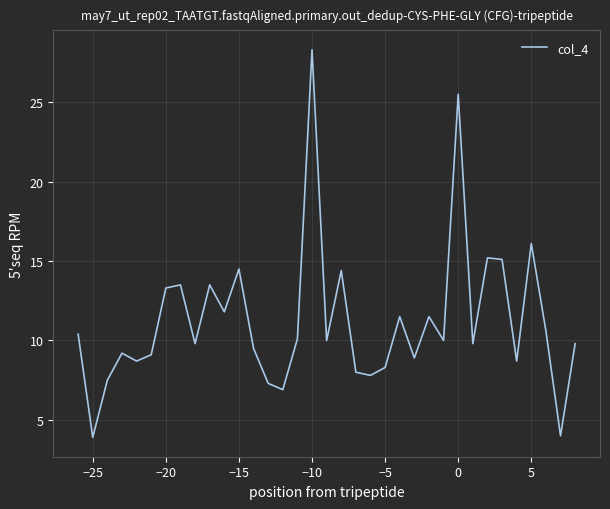

What is the maximum value shown in the chart?

28.3